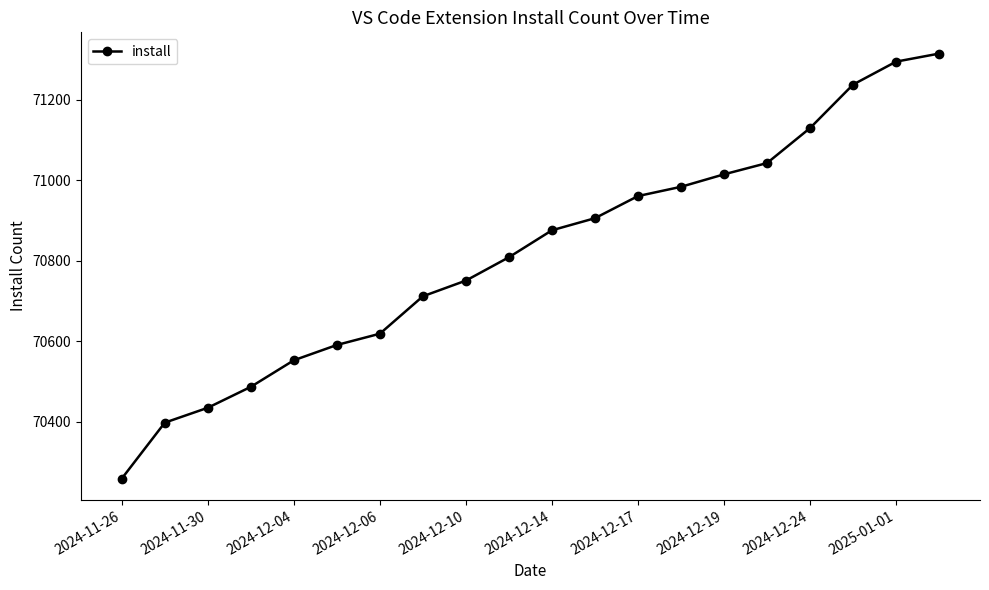

Reading left to right, extract all data points from this chart.

70259	70398	70435	70487	70553	70591	70619	70712	70751	70809	70876	70906	70961	70984	71015	71043	71130	71238	71295	71315